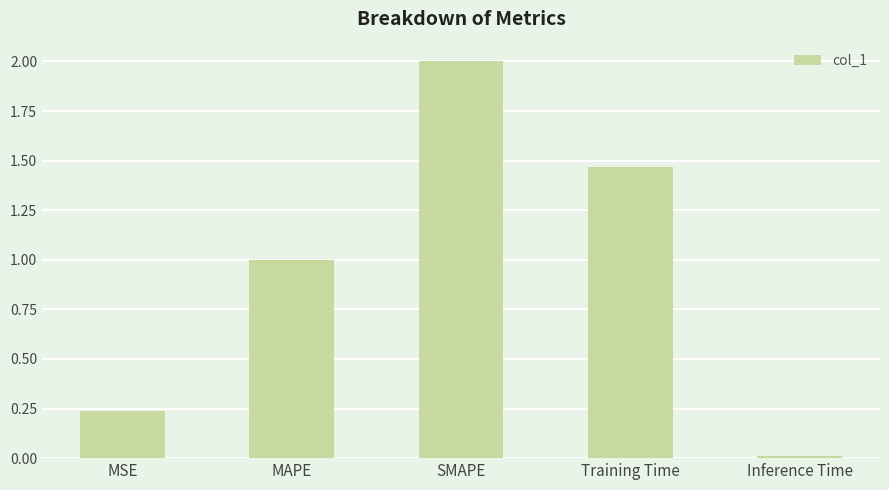

What is the difference between the values at SMAPE and MSE?

1.8